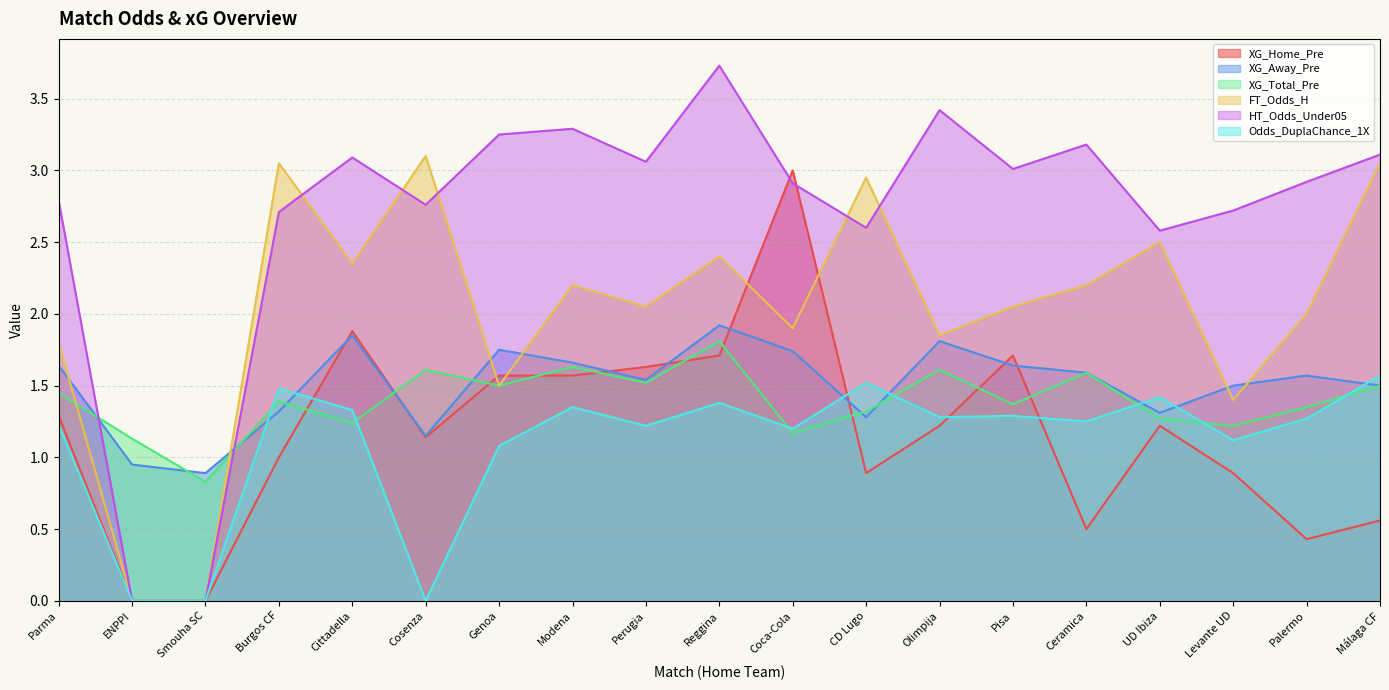

Where is HT_Odds_Under05 nearest to the value 1?

ENPPI